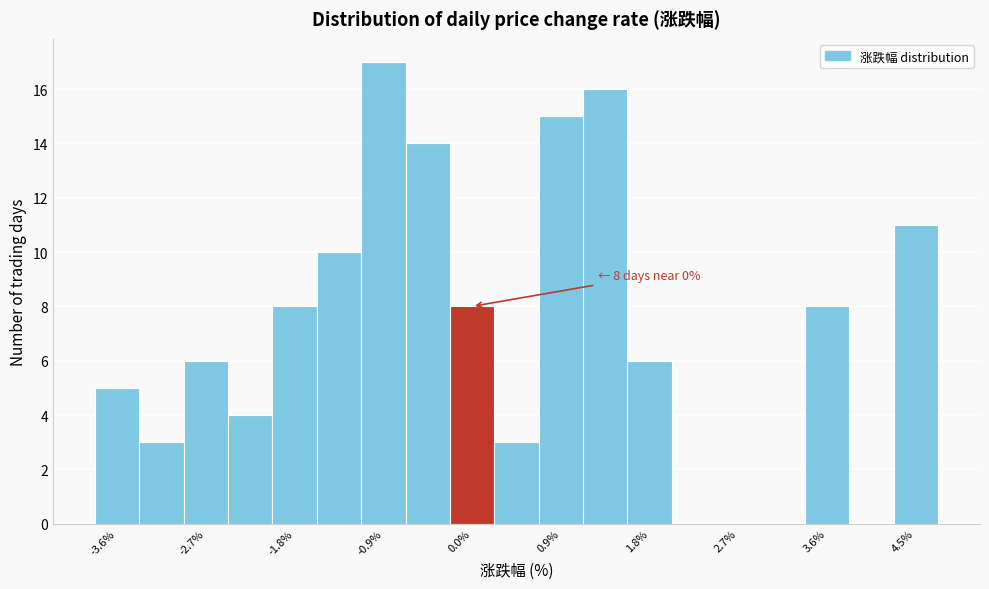

Which range on the x-axis has the tallest bar?

-1.08 to -0.63